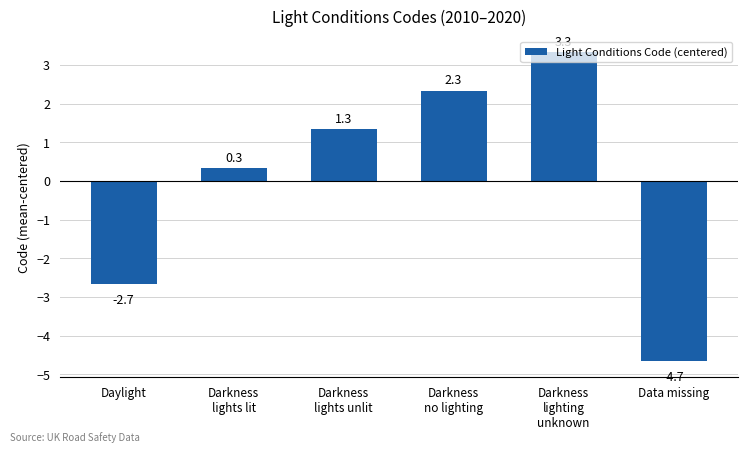

How many series are shown in this chart?

1